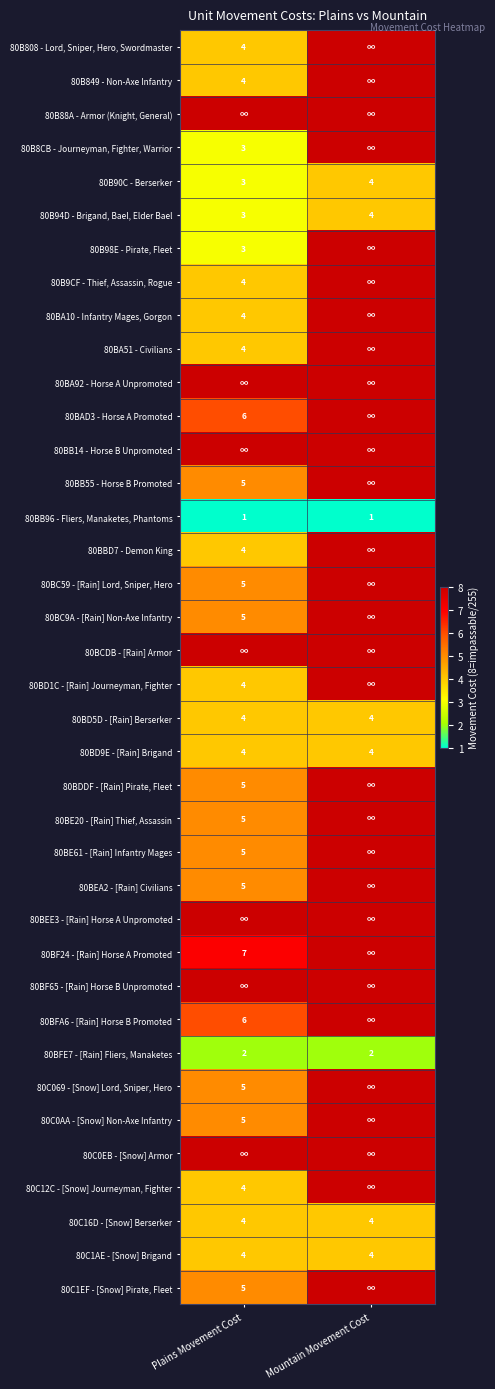

The 80BA51 - Civilians series shows 6 at Plains Movement Cost. True or false?

False